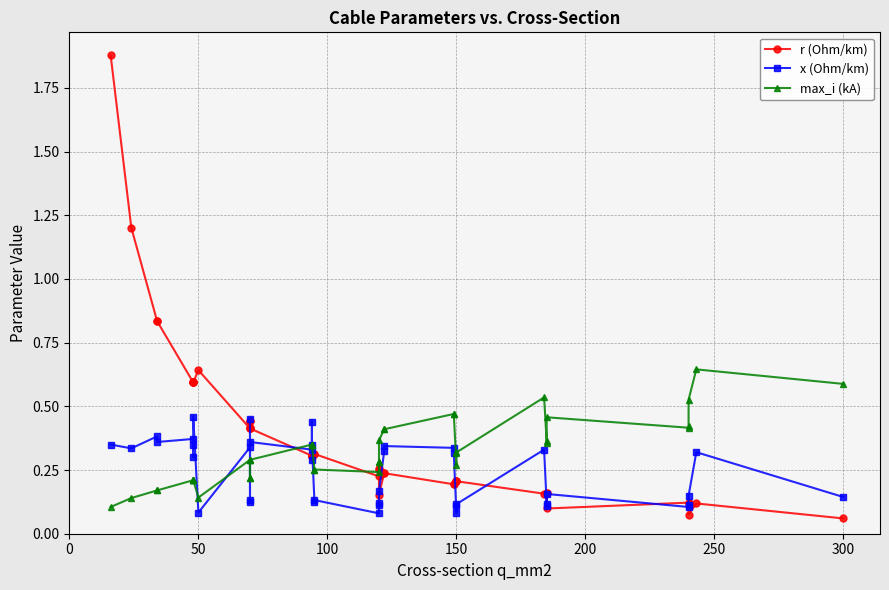

Reading left to right, list all the values displayed in this chart.

r (Ohm/km): 1.9	1.2	0.8	0.8	0.6	0.6	0.6	0.6	0.6	0.4	0.4	0.4	0.4	0.4	0.3	0.3	0.3	0.3	0.3	0.3	0.2	0.3	0.3	0.2	0.2	0.2	0.2	0.2	0.2	0.2	0.2	0.2	0.2	0.2	0.1	0.1	0.1	0.1	0.1	0.1
x (Ohm/km): 0.3	0.3	0.4	0.4	0.4	0.3	0.3	0.5	0.1	0.3	0.1	0.1	0.5	0.4	0.3	0.3	0.4	0.3	0.1	0.1	0.1	0.1	0.1	0.2	0.3	0.3	0.3	0.3	0.1	0.1	0.1	0.3	0.1	0.1	0.2	0.1	0.1	0.1	0.3	0.1
max_i (kA): 0.1	0.1	0.2	0.2	0.2	0.2	0.2	0.2	0.1	0.3	0.2	0.2	0.3	0.3	0.3	0.3	0.3	0.3	0.2	0.3	0.2	0.3	0.3	0.4	0.4	0.4	0.5	0.5	0.3	0.3	0.3	0.5	0.4	0.4	0.5	0.4	0.4	0.5	0.6	0.6